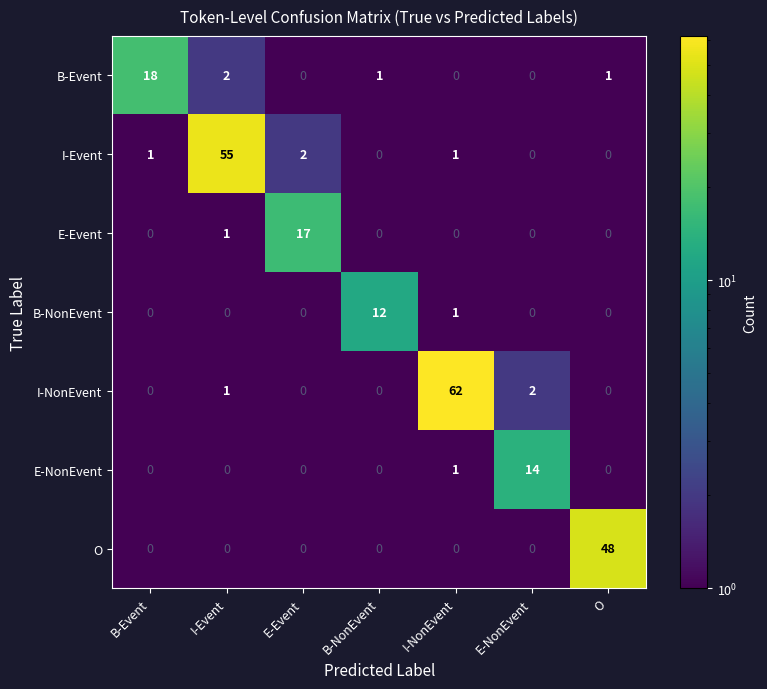

Which series has the largest range (max minus min)?

I-NonEvent